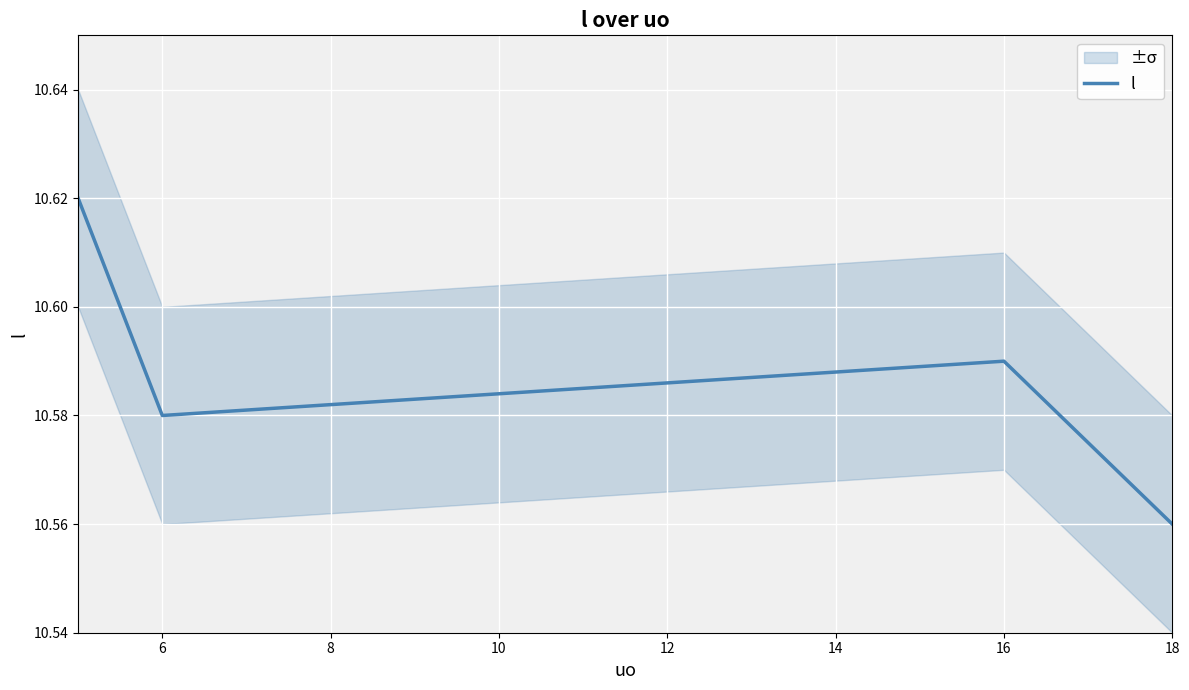

Where is the first local maximum for l?

16